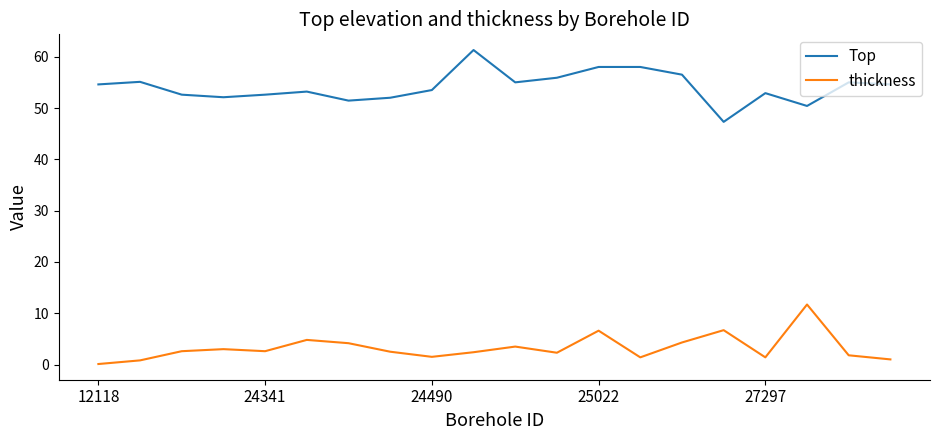

Which series has the largest total across all categories?

Top